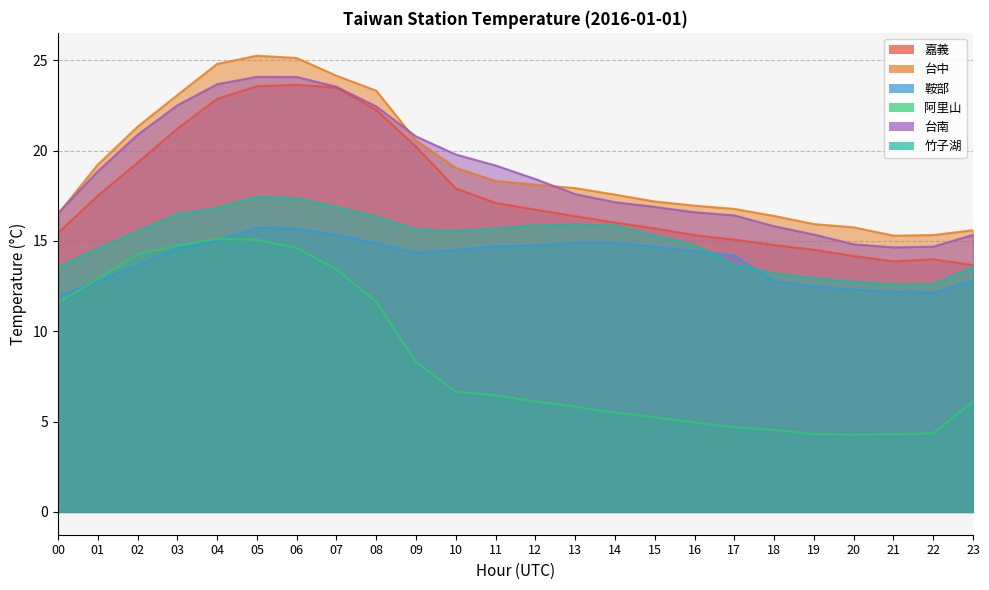

What is the value of the 竹子湖 point at the 9th from the left?

16.3